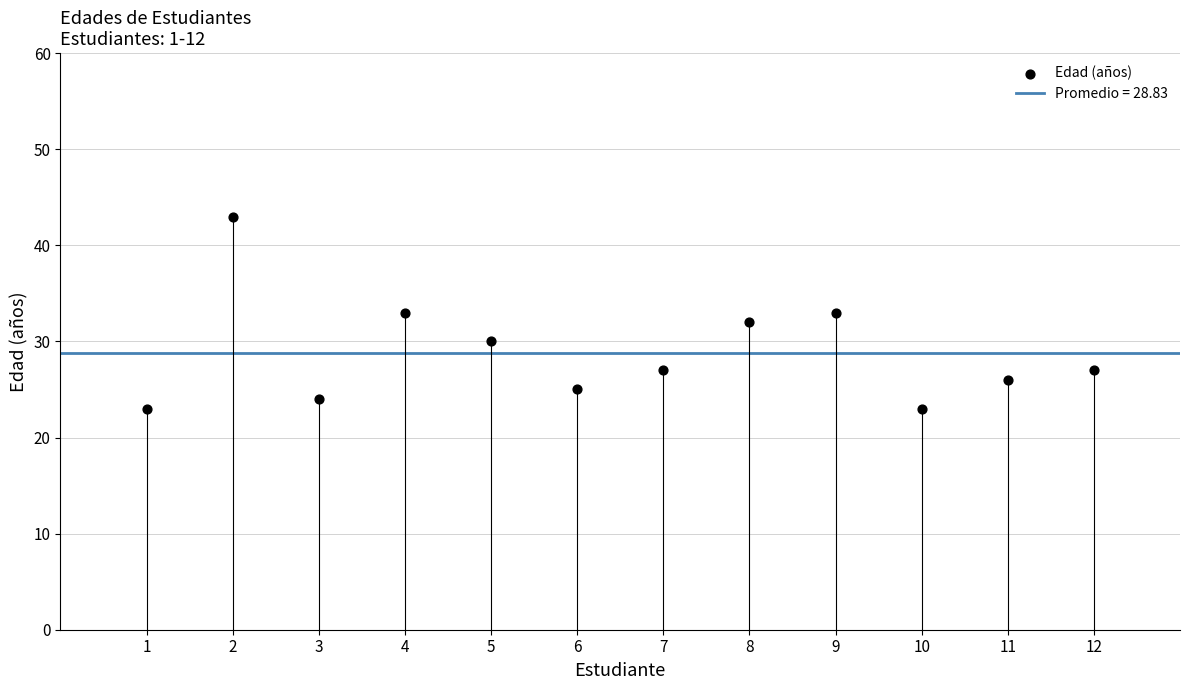

What is the average Y value?

29